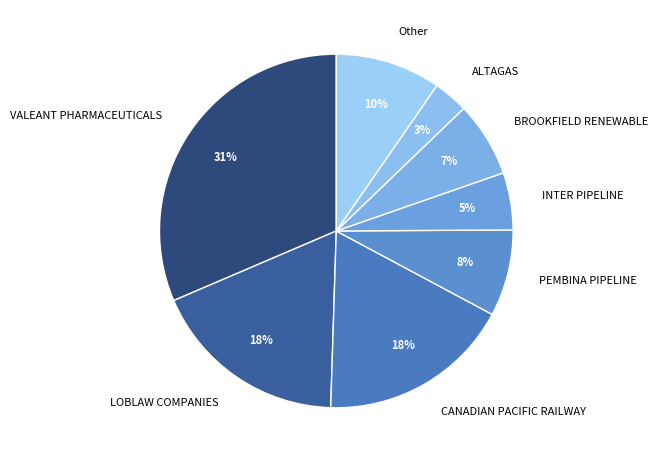

To the nearest percent, what is the average slice percentage?

12%